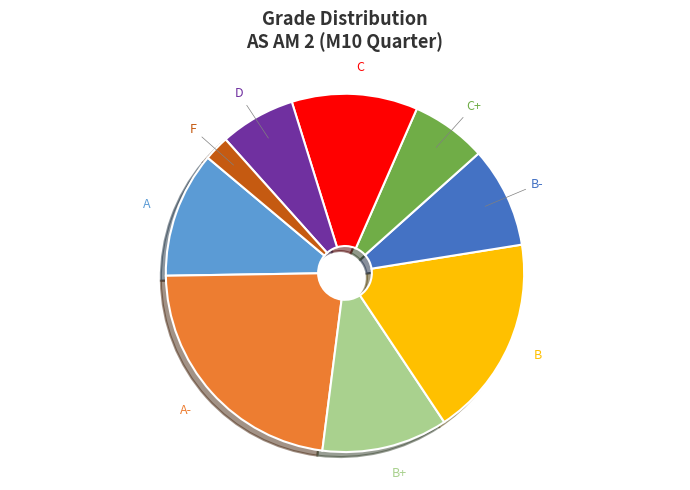

Is there any slice that represents more than half of the pie?

No